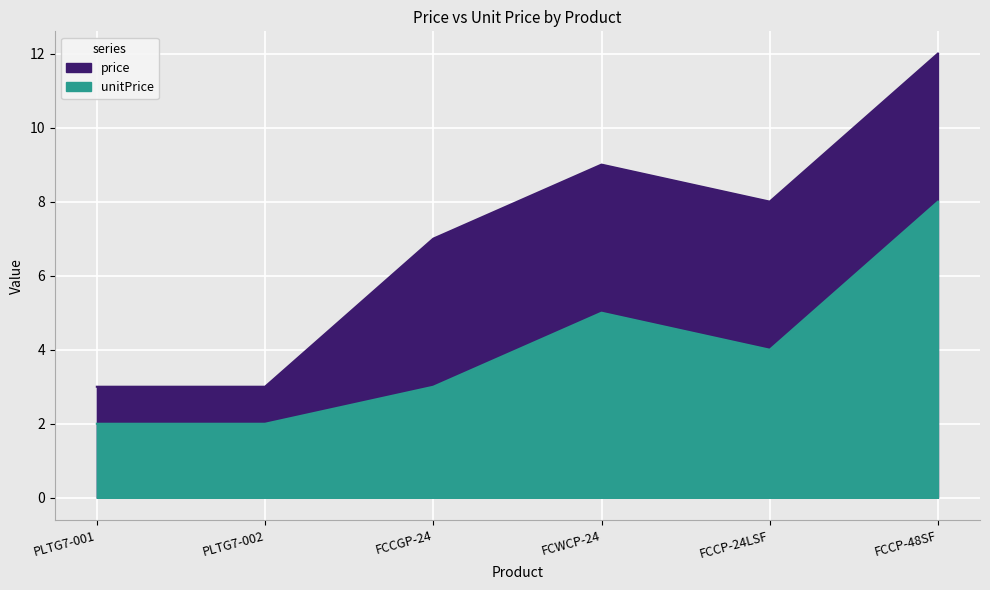

What are all the series names shown in the legend?

price, unitPrice